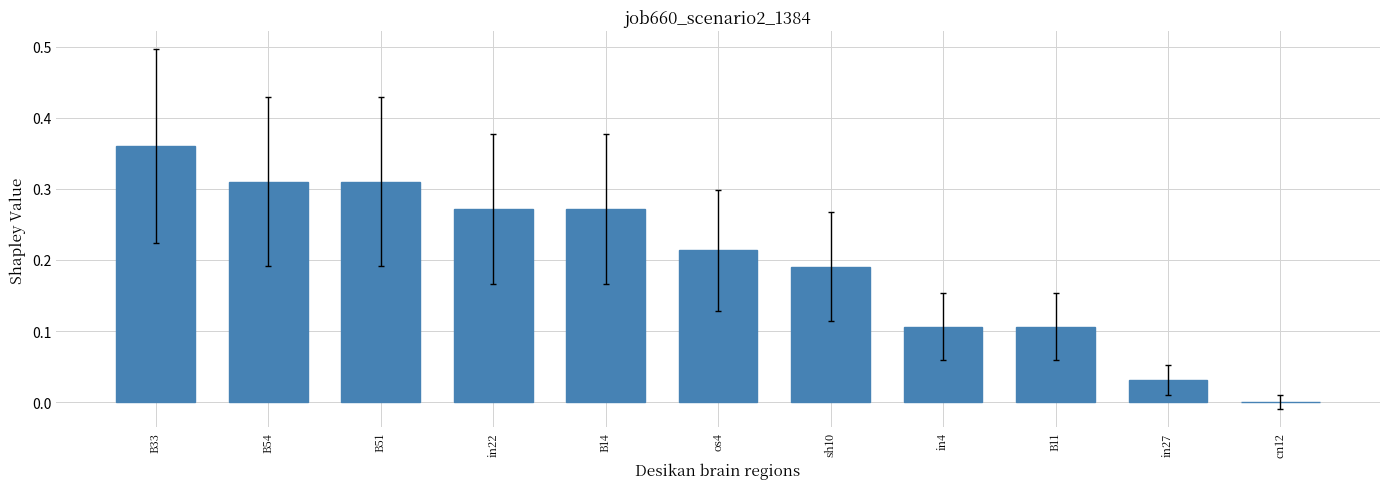

What is the sum of all values?

2.2